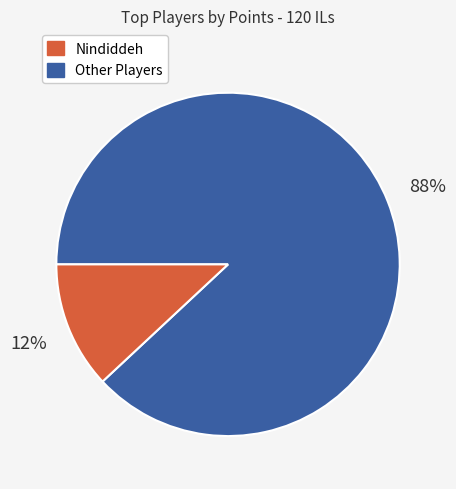

Is there any slice that represents more than half of the pie?

Yes